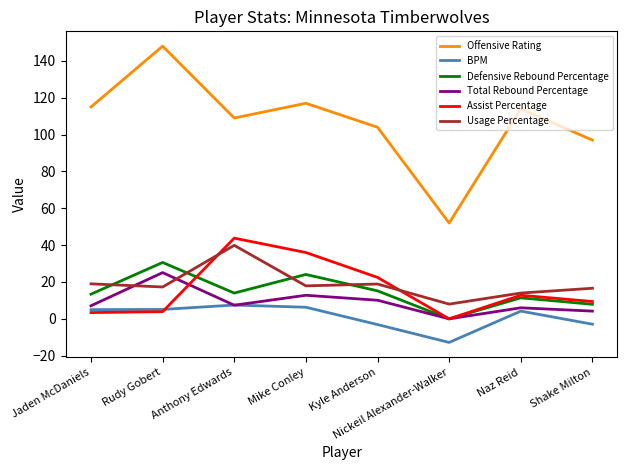

True or false: Offensive Rating and Assist Percentage cross at least once.

False